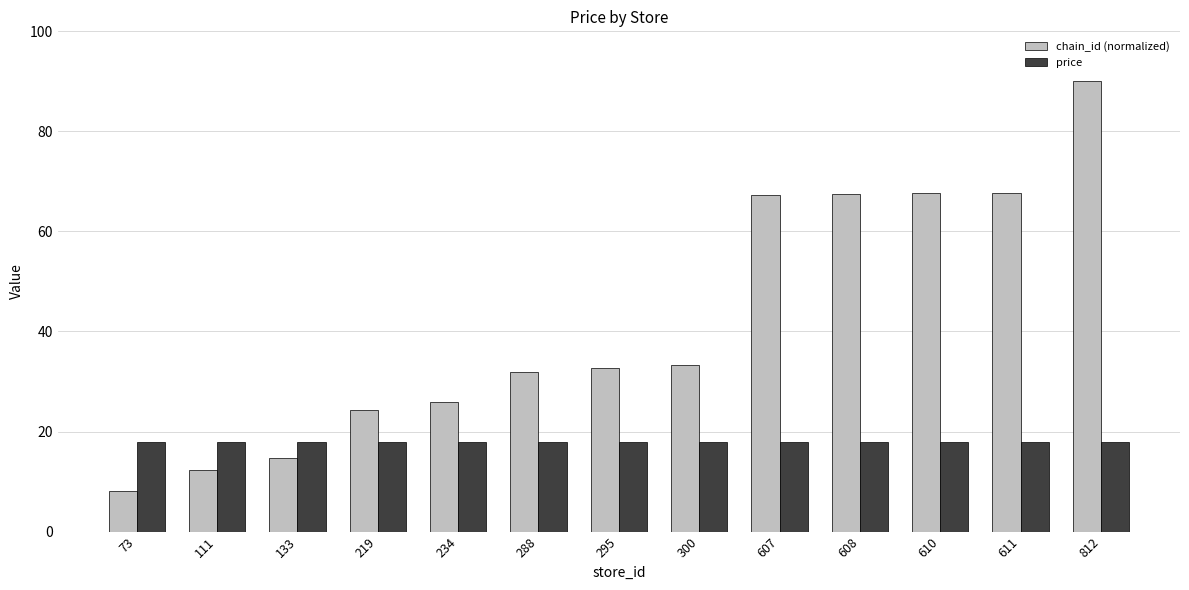

List the series in order of their overall mean, lowest first.

price, chain_id (normalized)